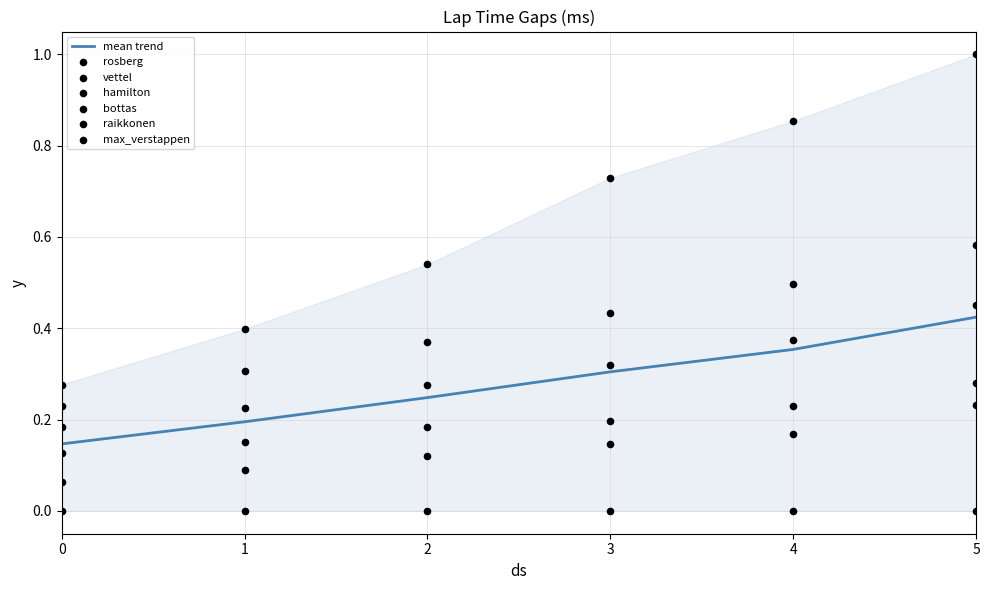

What is the total value across all series at 2?

1.5